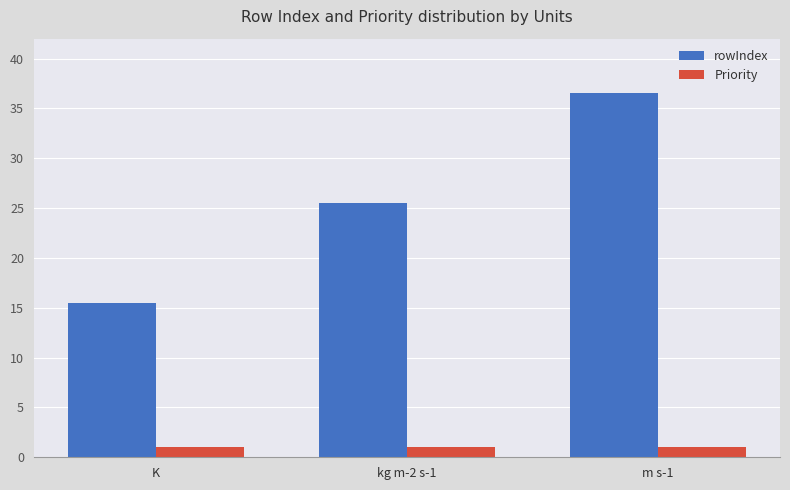

Rank the series at K from highest to lowest value.

rowIndex, Priority